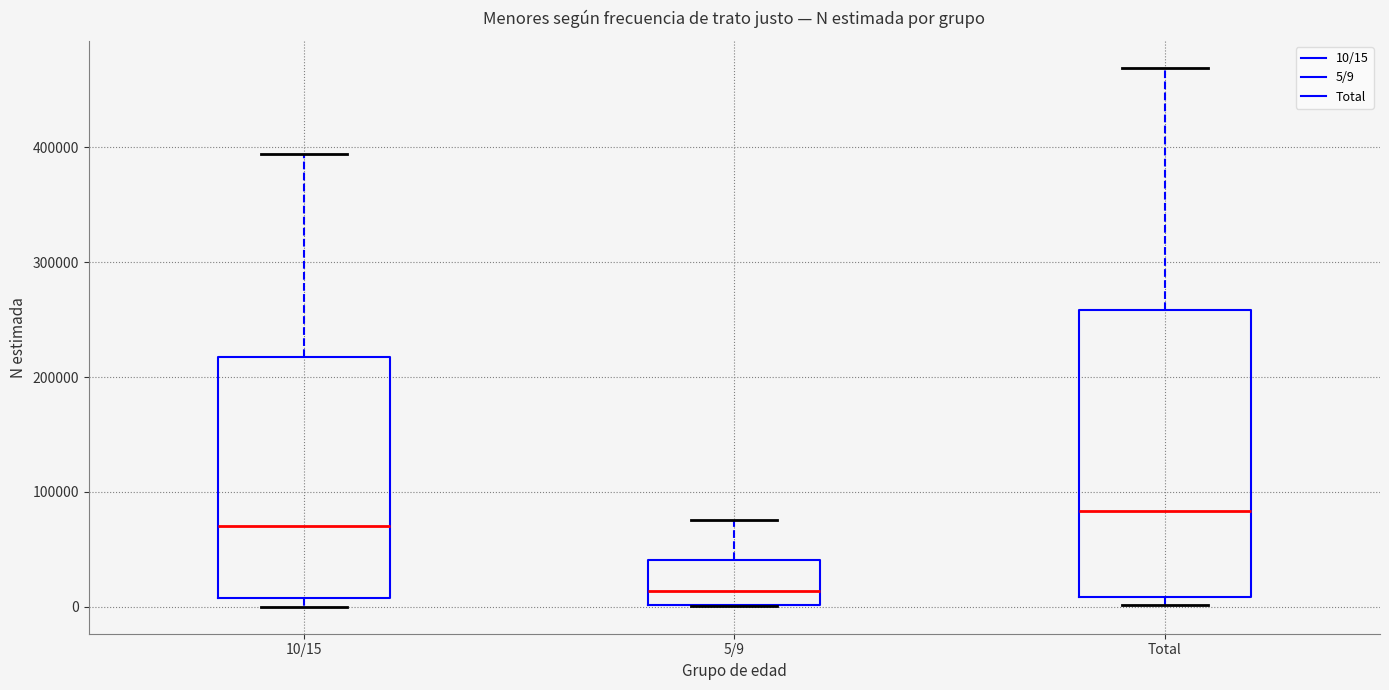

Reading left to right, read every box against the y-axis: the position of its median line, the range the box covers, and the ends of its whiskers. The values are not printed on the chart, so give them approximately, as read against the axis.

10/15: median 70000, box 10000 to 220000, whiskers 0 to 390000
5/9: median 10000, box 0 to 40000, whiskers 0 to 80000
Total: median 80000, box 10000 to 260000, whiskers 0 to 470000